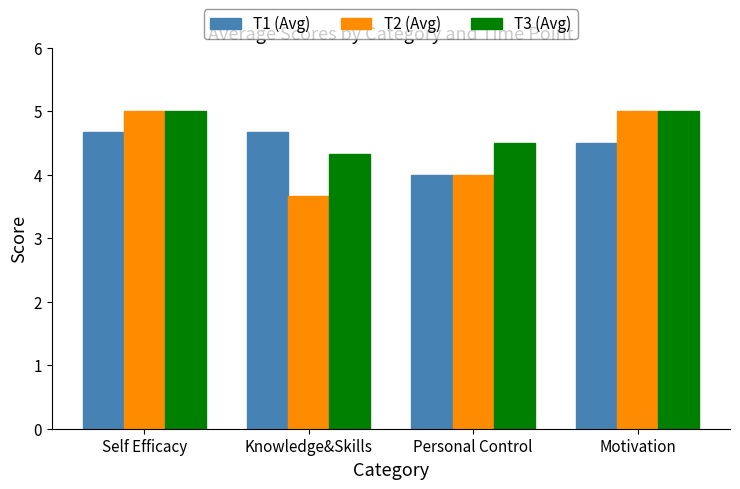

What is the total value across all series at Motivation?

14.5